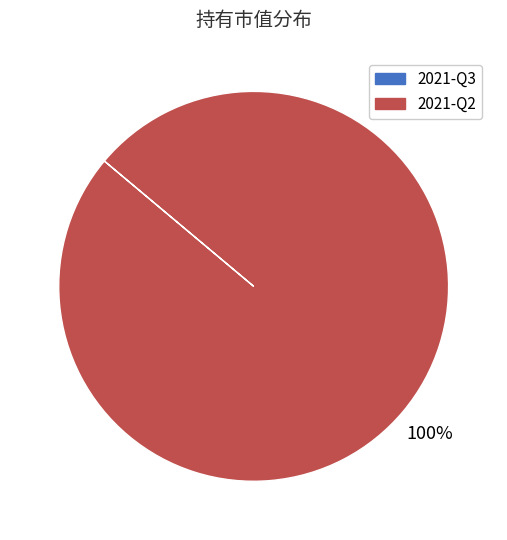

Which category has the biggest portion of the pie?

2021-Q2